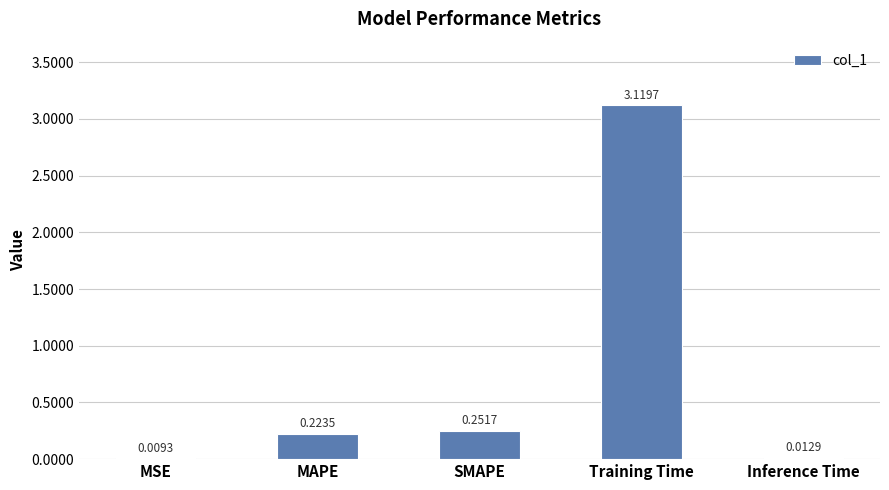

Which has a higher value, Inference Time or MAPE?

MAPE